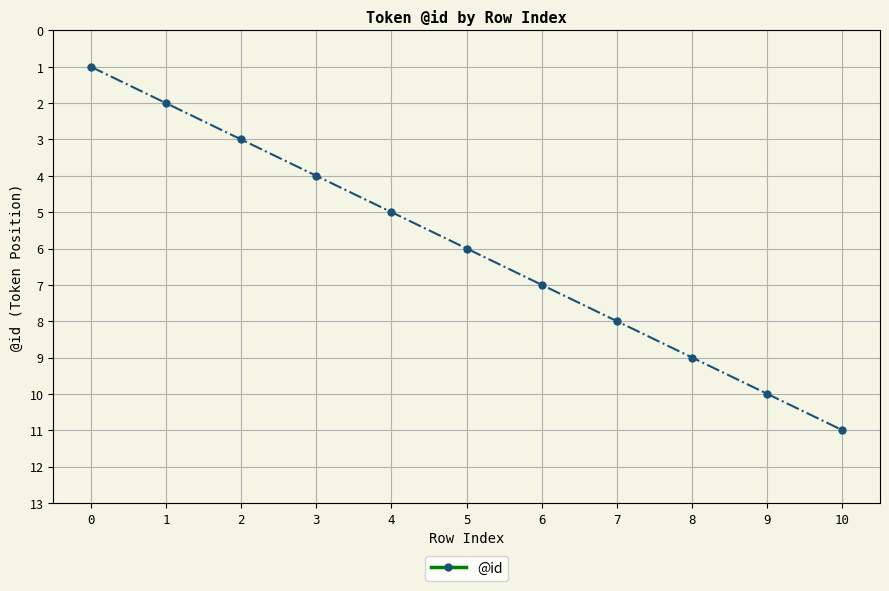

What is the approximate value at 7?

8